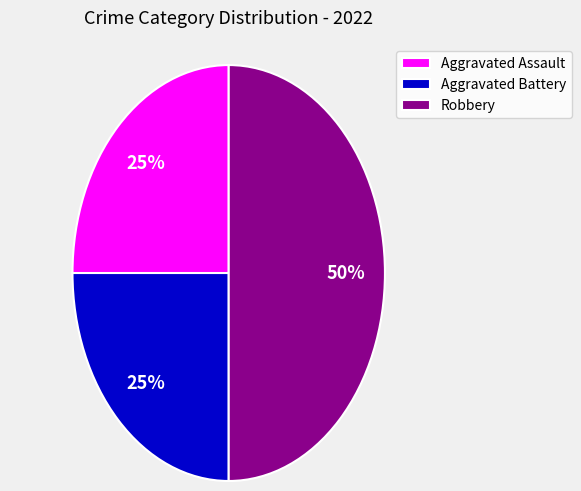

Is the sum of Robbery and Aggravated Assault greater than half?

Yes